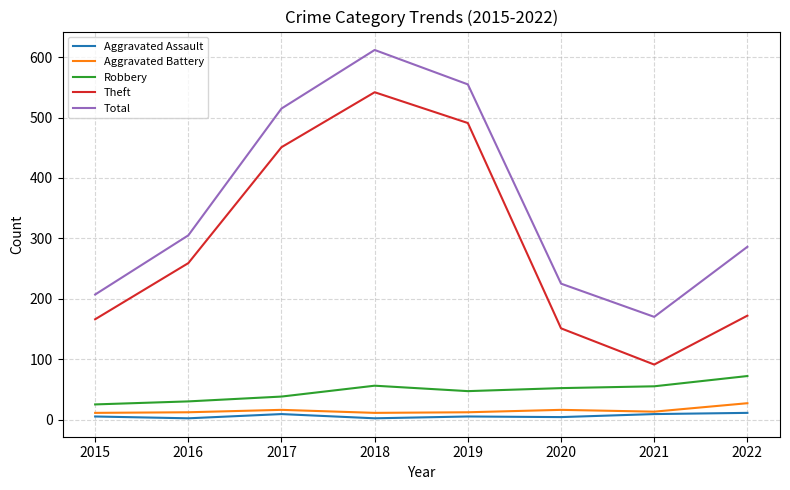

What is the smallest value displayed?

2